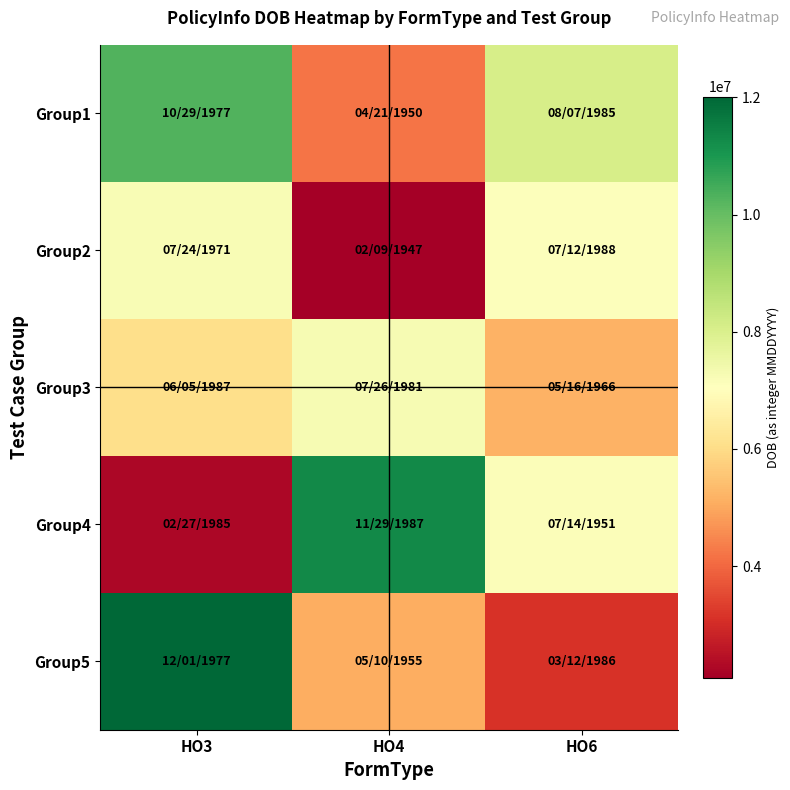

At HO4, list the series in order from largest to smallest.

Group4, Group3, Group5, Group1, Group2